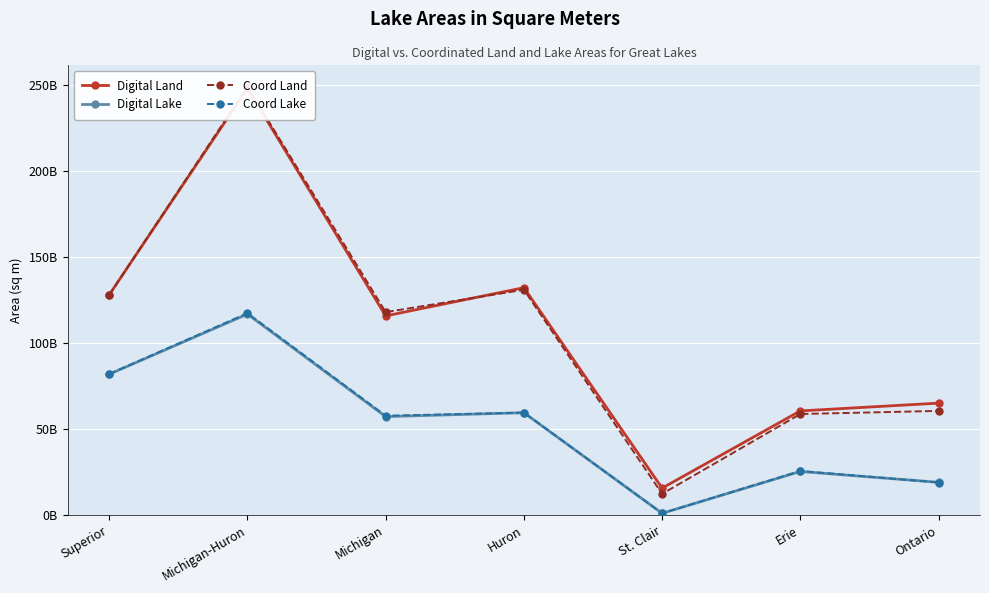

Does the chart display data point markers on the line(s)?

Yes